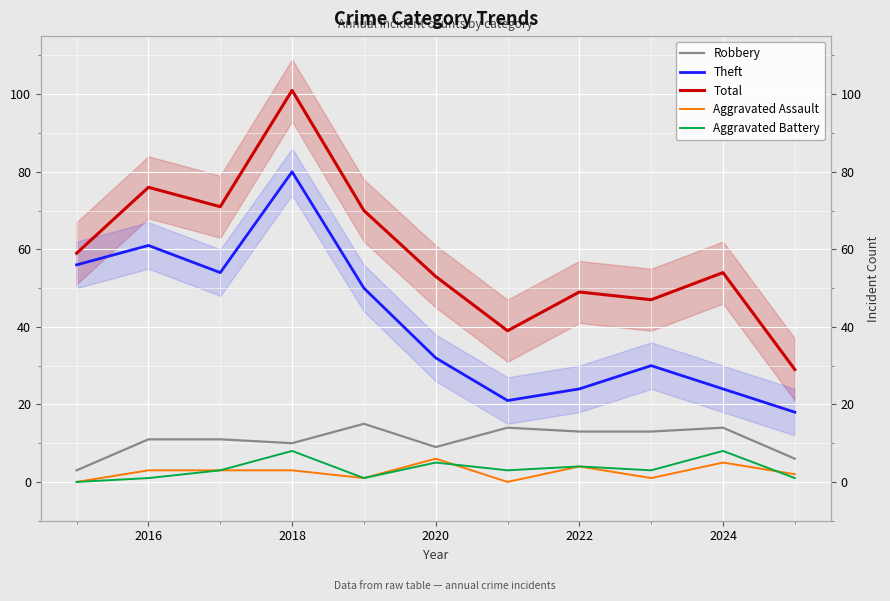

True or false: Robbery and Aggravated Battery cross at least once.

False